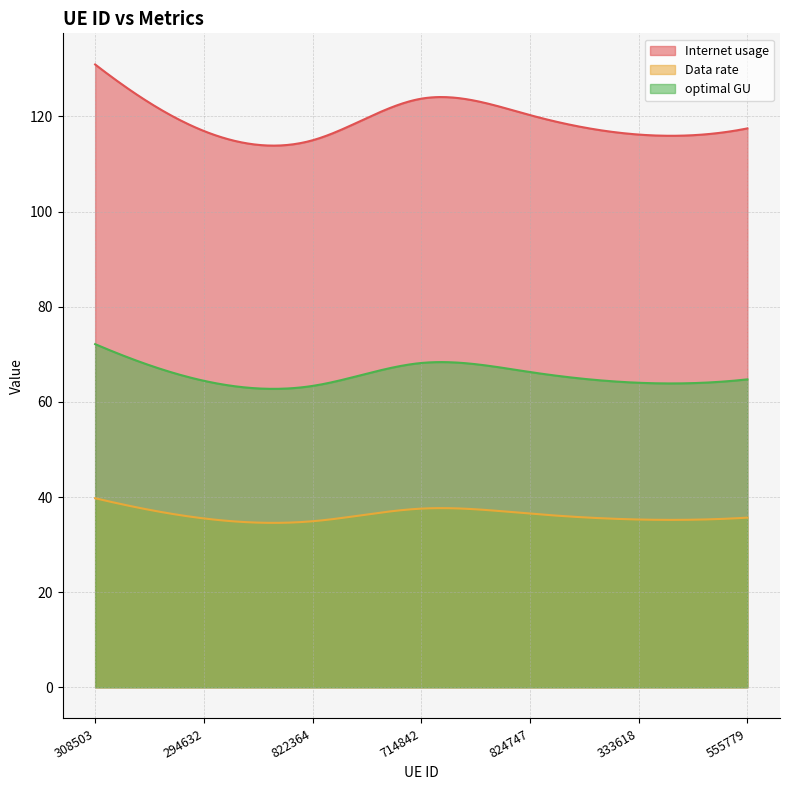

What is the value of the optimal GU point at the 5th from the left?

66.3